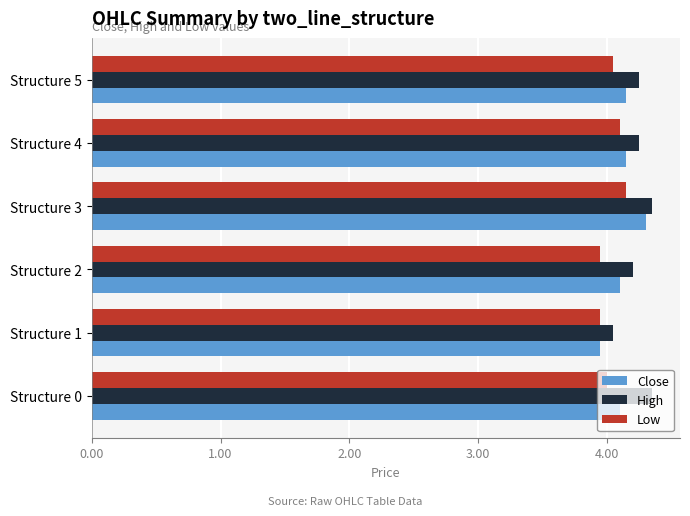

What is the sum of the Low values at Structure 2 and Structure 5?

8.0